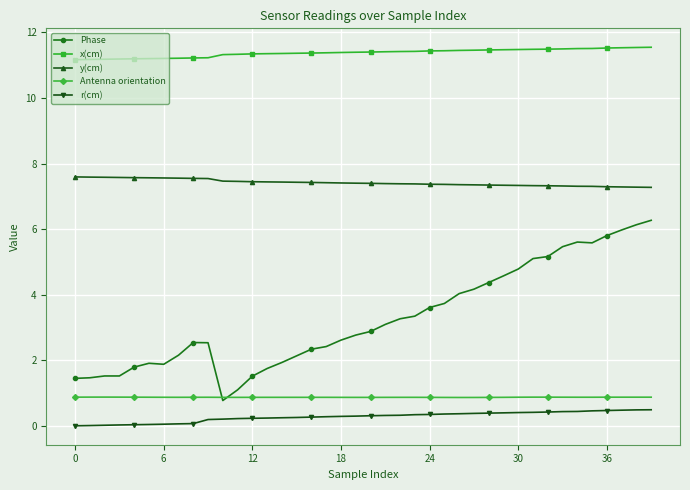

Which series has the widest spread of values?

Phase